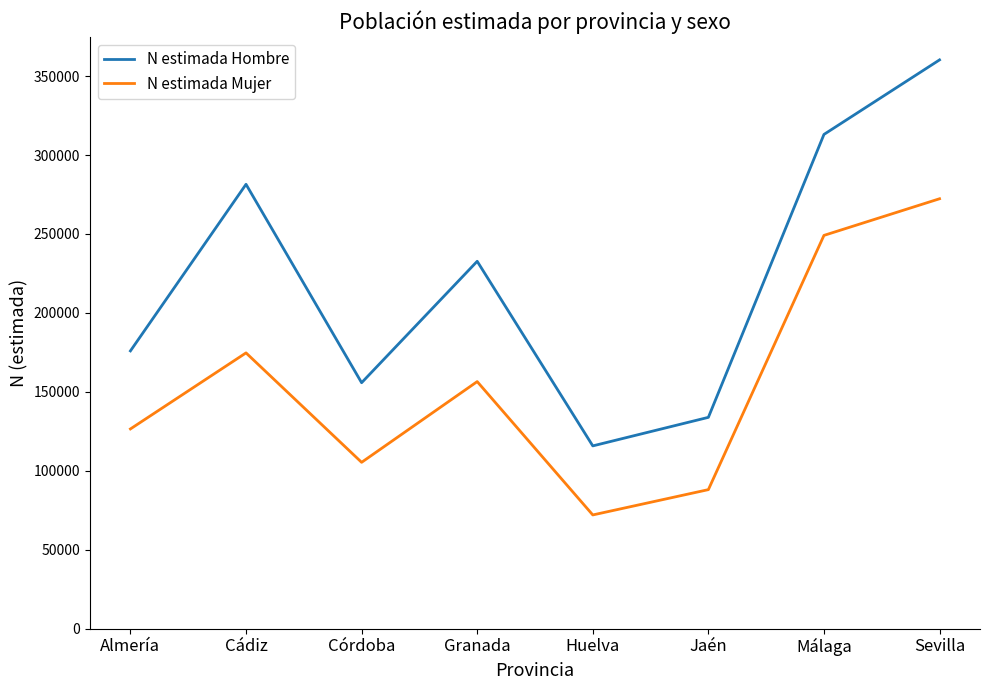

What is the difference between the second highest and second lowest values in the N estimada Mujer series?

161042